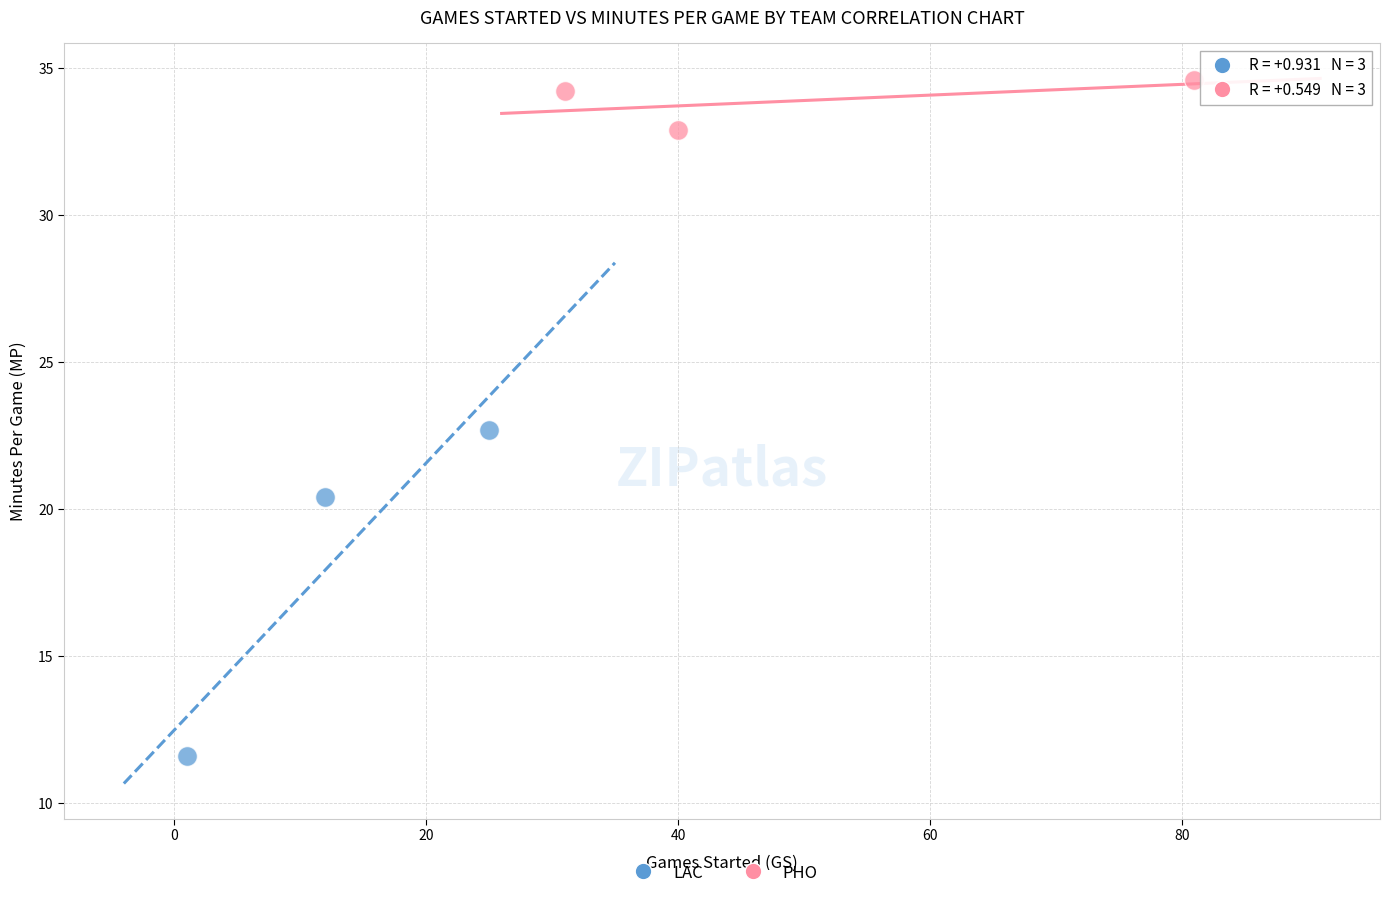

Which series reaches the maximum Y coordinate?

PHO